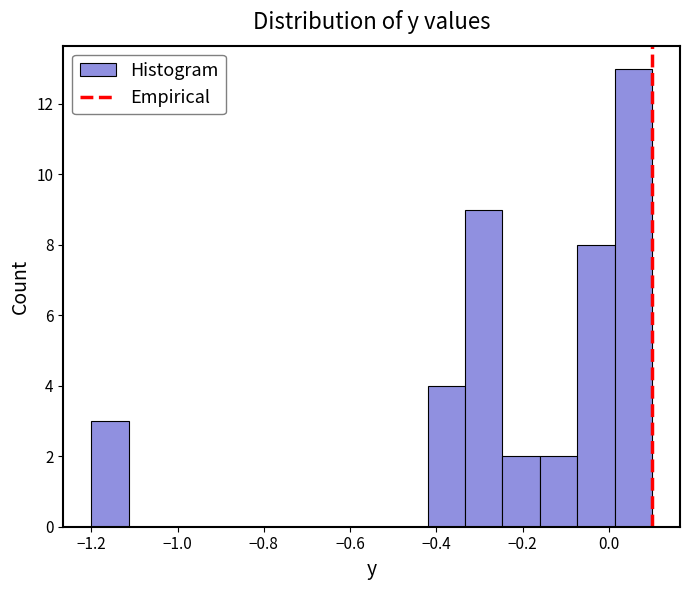

Reading left to right, transcribe this chart: for each bar, give the range it covers on the x-axis and its height. Neither the bar edges nor the heights are printed on the chart, so give them approximately, as read against the axes.

-1.20 to -1.12: 3
-1.12 to -1.02: 0
-1.02 to -0.94: 0
-0.94 to -0.86: 0
-0.86 to -0.76: 0
-0.76 to -0.68: 0
-0.68 to -0.60: 0
-0.60 to -0.50: 0
-0.50 to -0.42: 0
-0.42 to -0.34: 4
-0.34 to -0.24: 9
-0.24 to -0.16: 2
-0.16 to -0.08: 2
-0.08 to 0.02: 8
0.02 to 0.10: 13